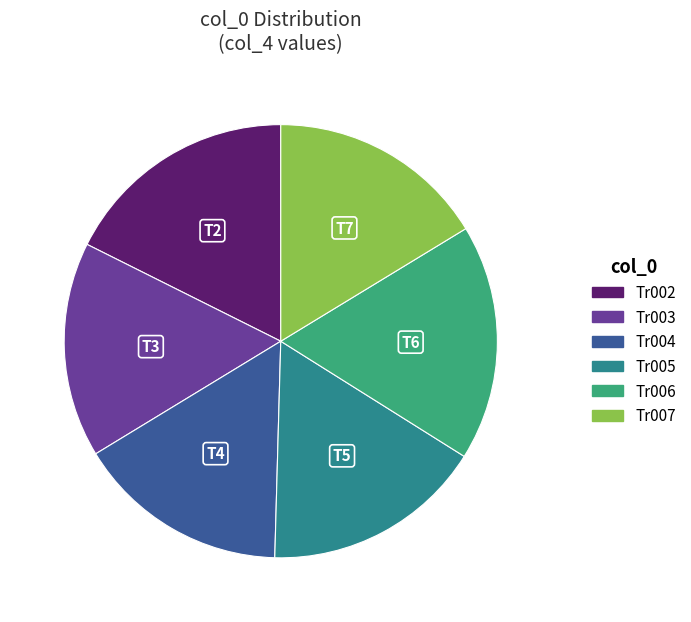

Approximately how many times larger is the value at Tr003 compared to Tr006?

0.9